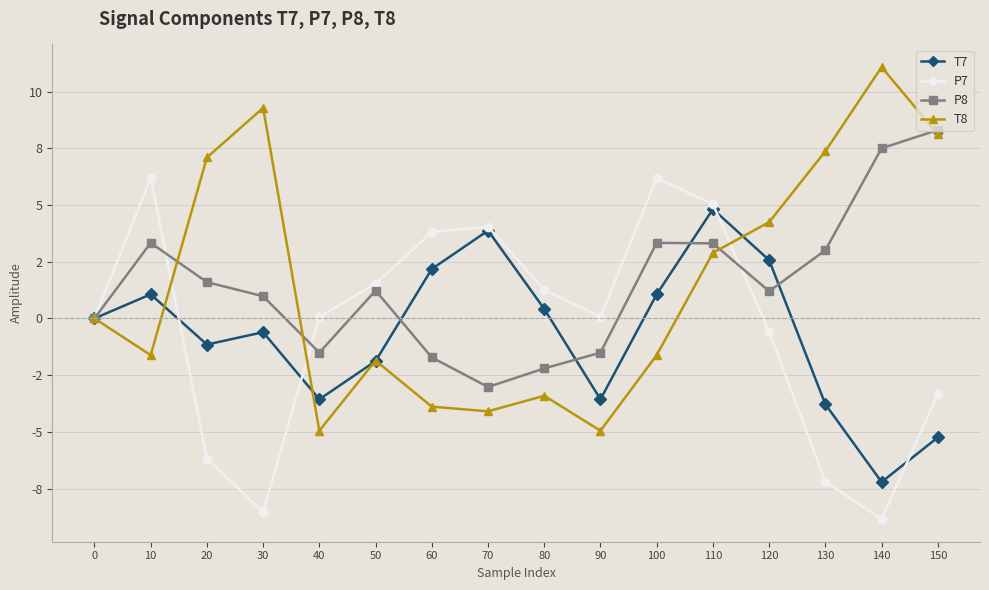

At how many categories does at least one series exceed 0?

16